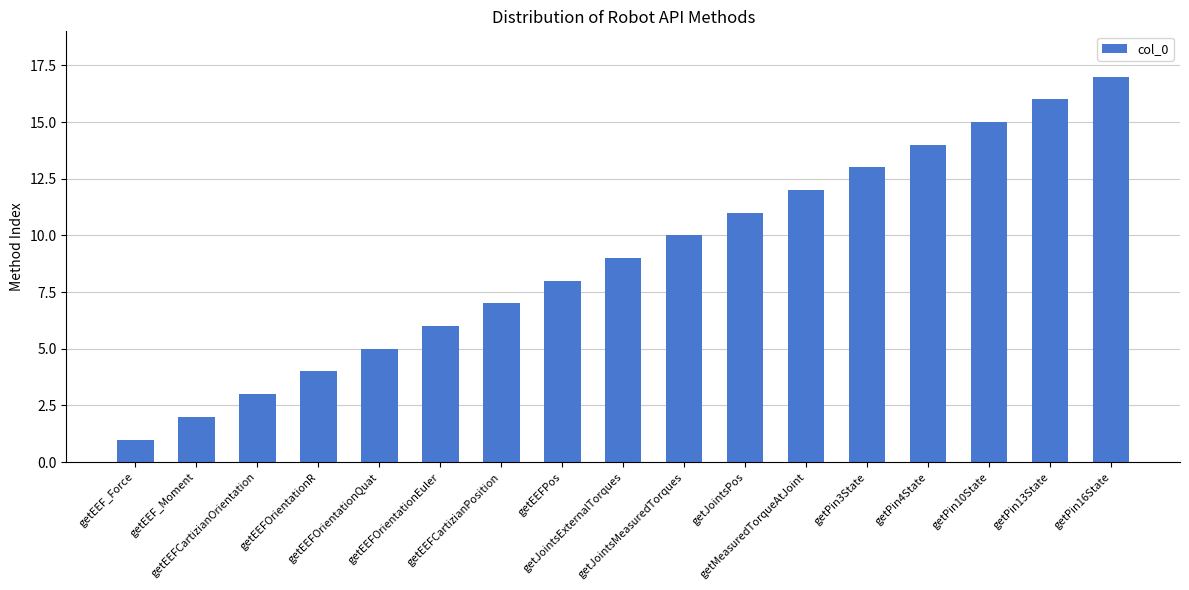

What is the sum of all values?

153